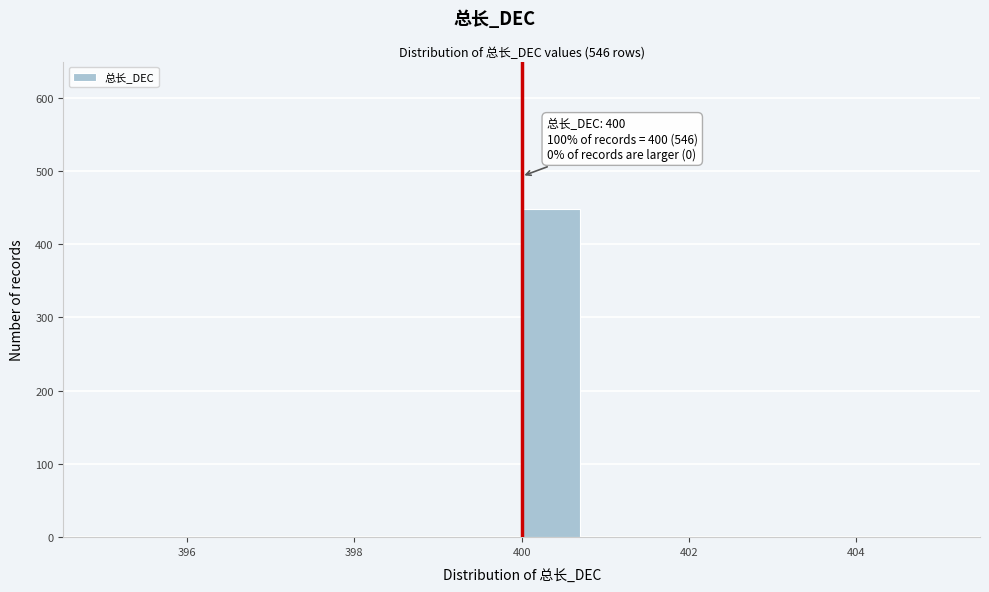

Around what value on the x-axis is the tallest bar? Give the approximate position of its centre, as read against the axis.

400.4